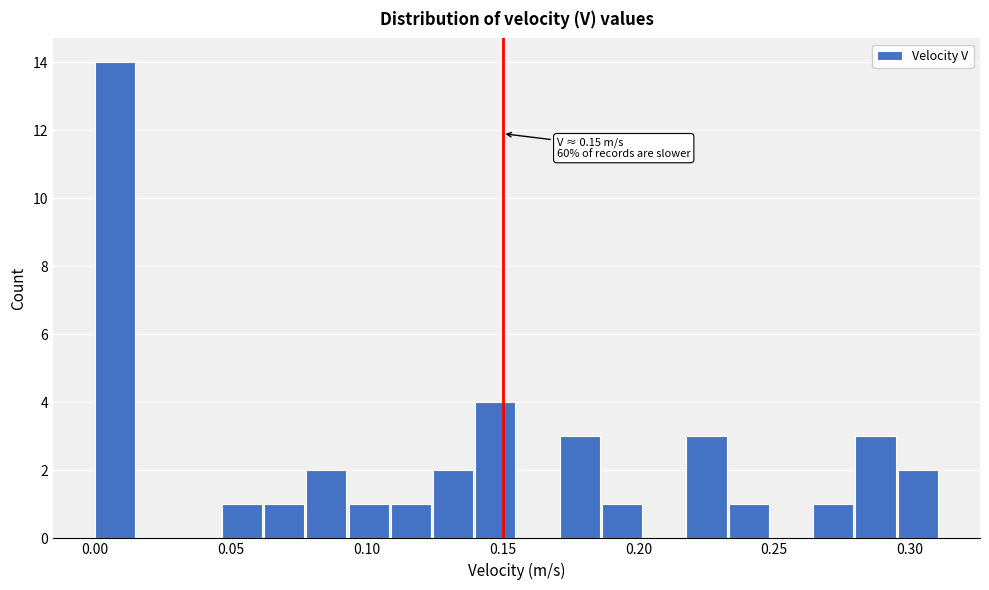

Read against the x-axis, roughly where is the centre of the tallest bar?

0.005